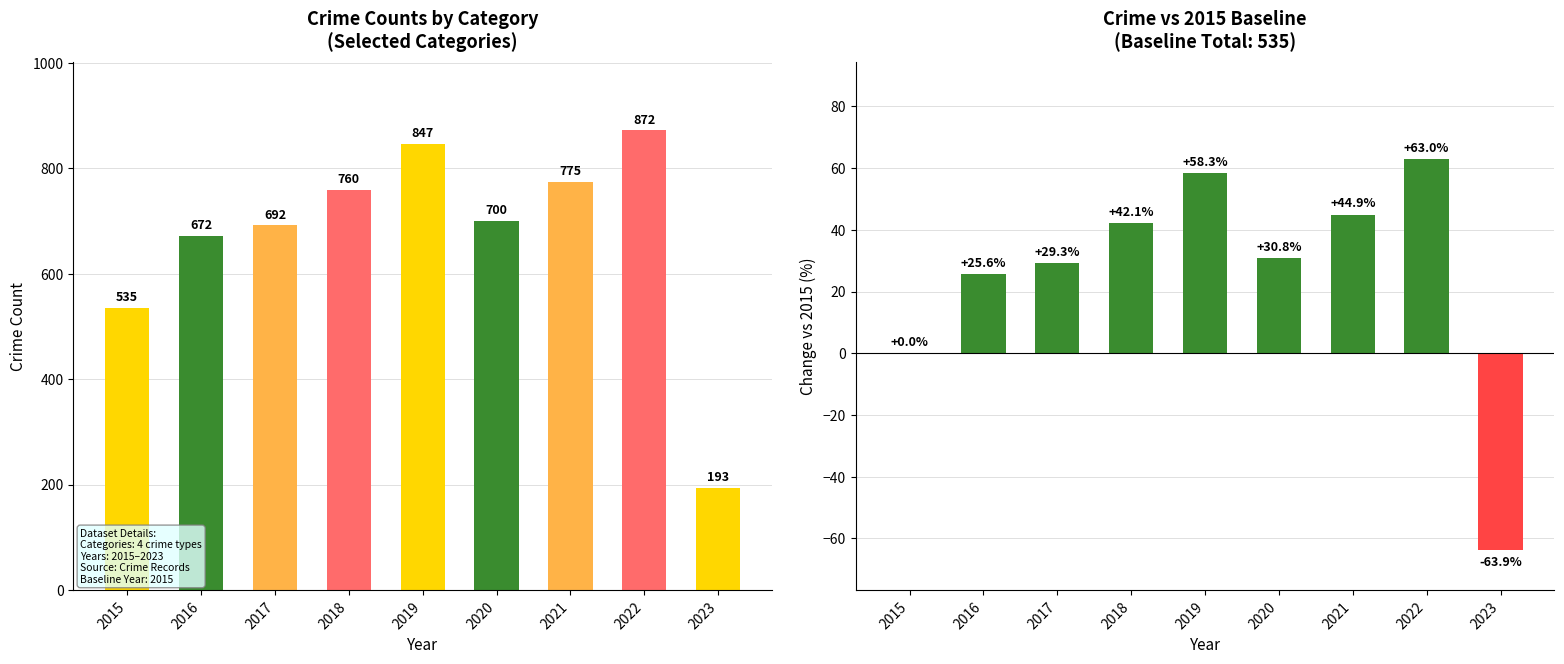

Which series changed the most between 2021 and 2022?

Total